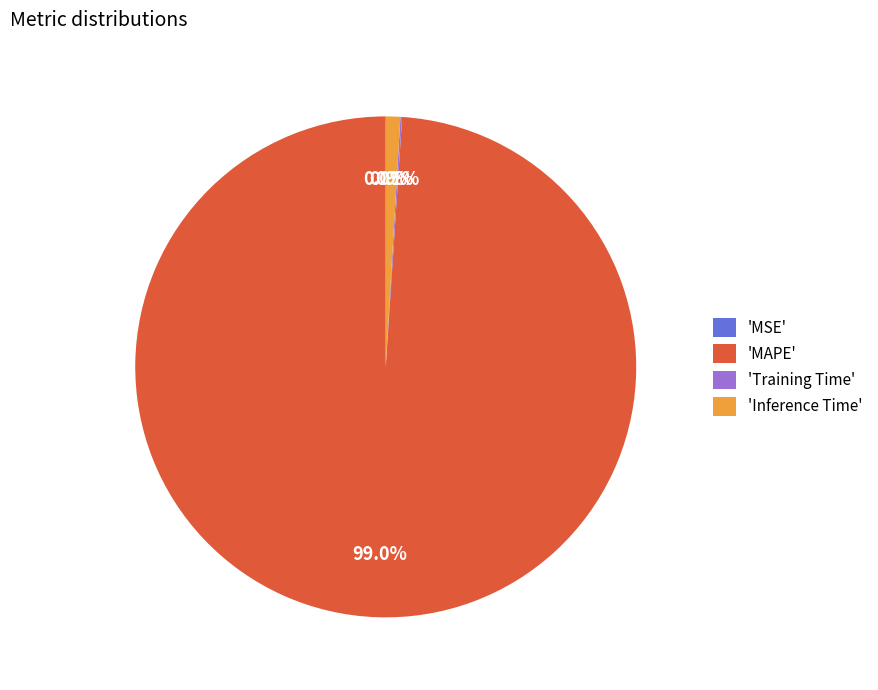

Is there any slice that represents more than half of the pie?

Yes